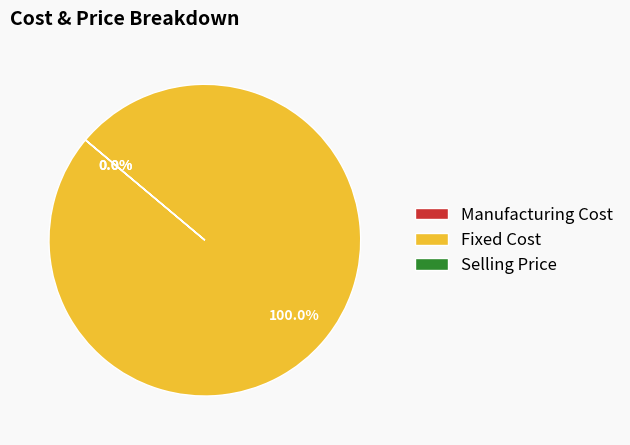

Is it true that Fixed Cost is 99% of the pie?

False